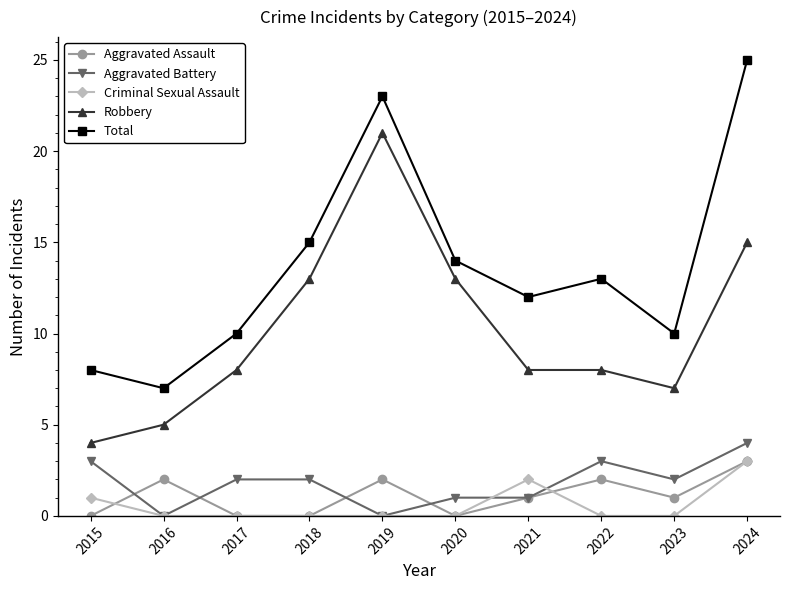

How many data points in Total are less than 13?

5